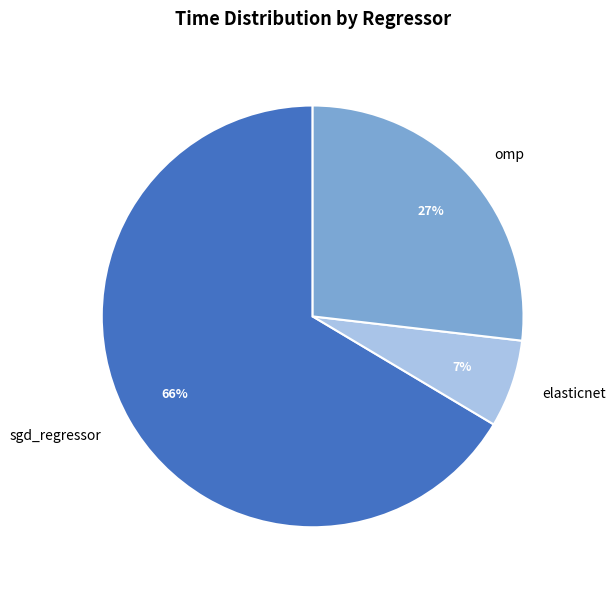

Do elasticnet and omp together represent more than half of the pie?

No